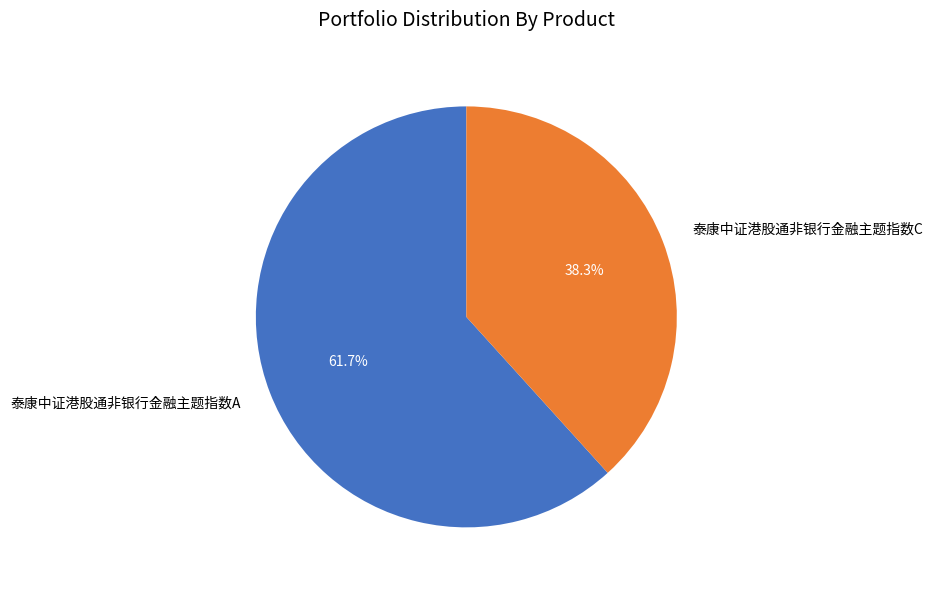

What is the largest slice in the pie chart?

泰康中证港股通非银行金融主题指数A